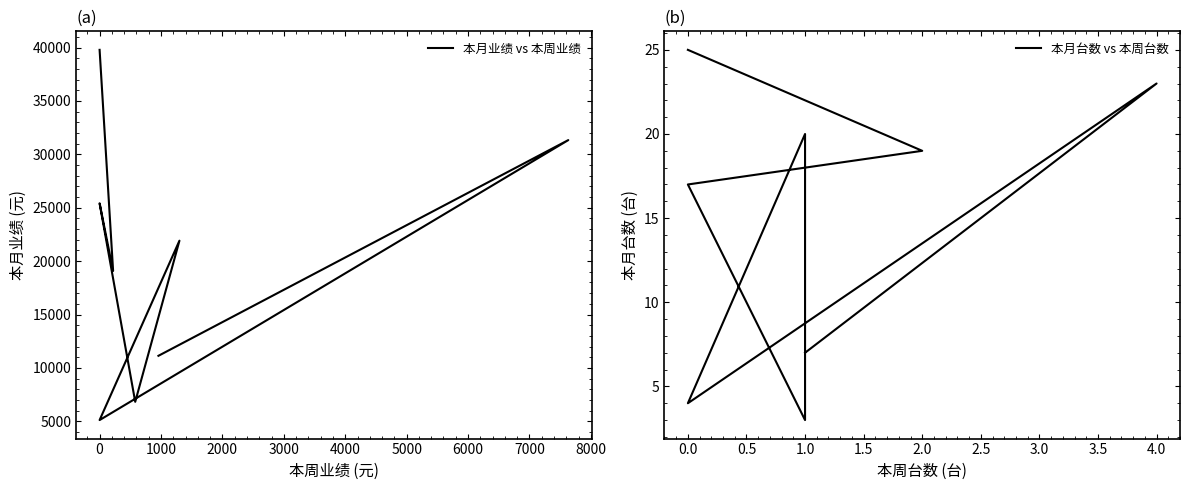

Reading right to left, transcribe all the data shown in this chart.

本月业绩 vs 本周业绩: 39788	19080	25418	6822	21913	5113	31335	11133
本月台数 vs 本周台数: 25	19	17	3	20	4	23	7